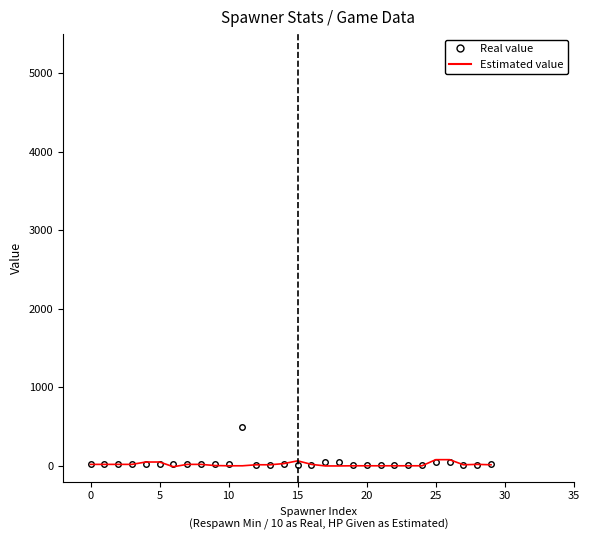

What is the highest value of the Real value series?

500